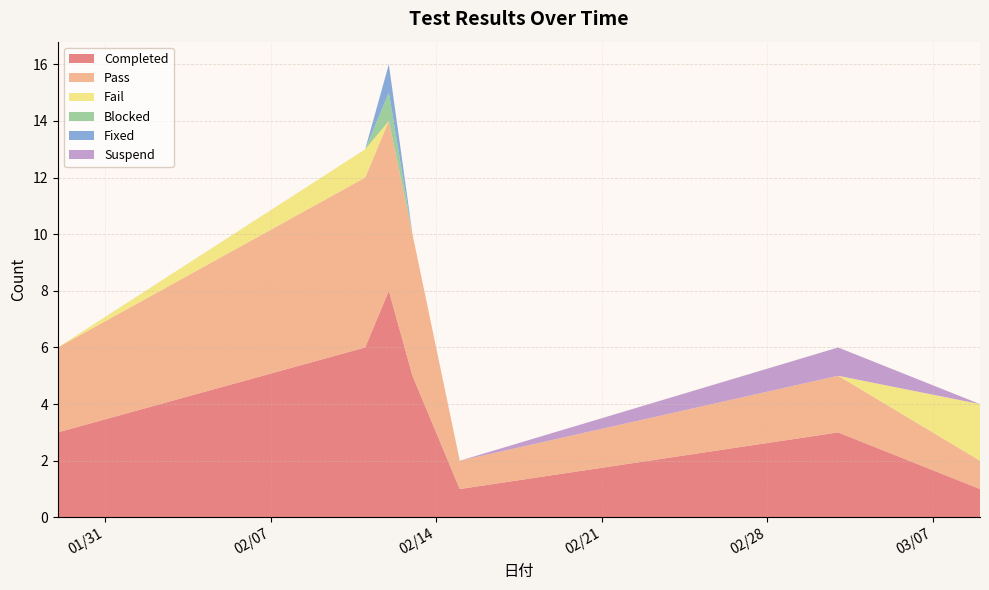

How many values in the Completed series are below 3?

2